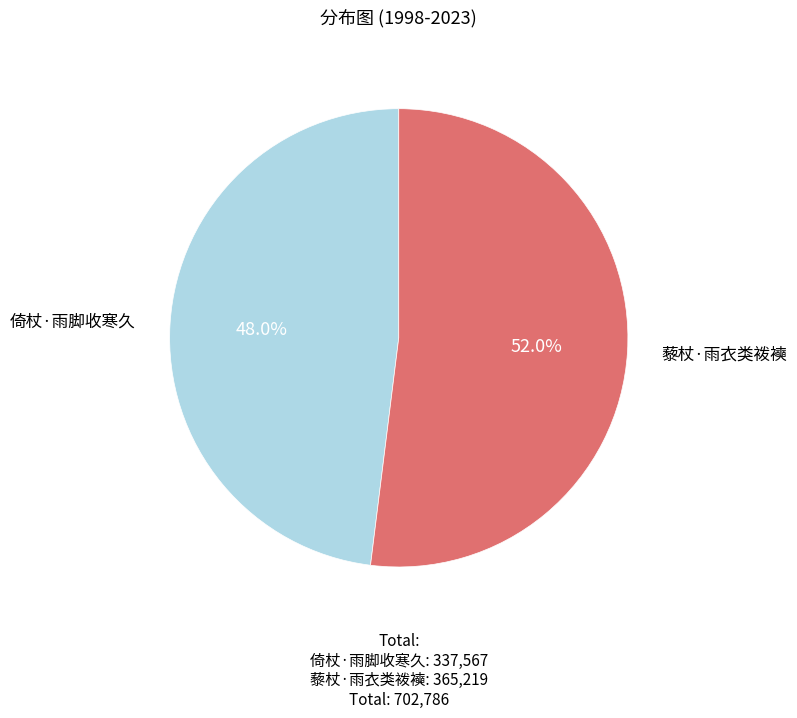

How many slices are in this pie chart?

2